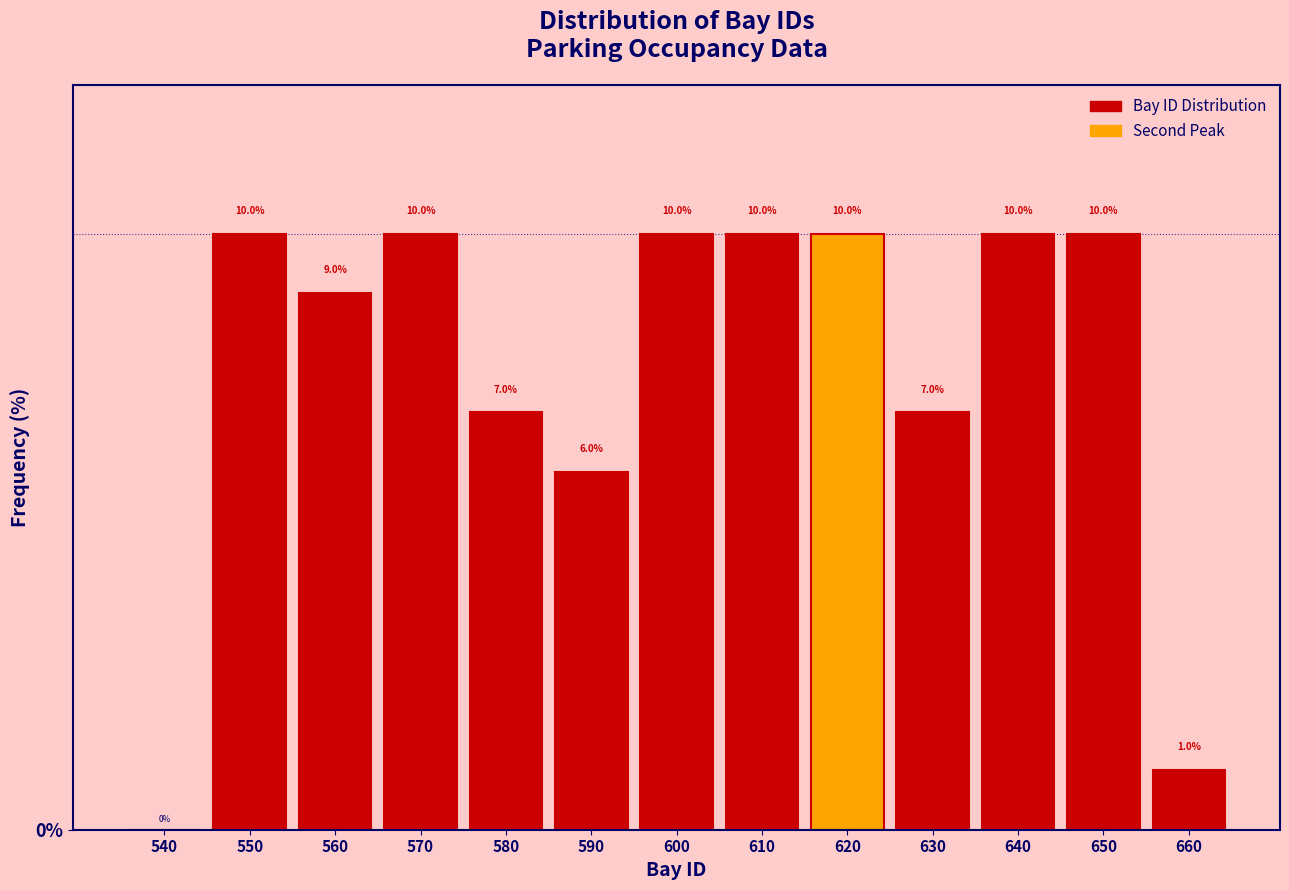

Reading right to left, extract all data points from this chart.

660=1.0	650=10.0	640=10.0	630=7.0	620=10.0	610=10.0	600=10.0	590=6.0	580=7.0	570=10.0	560=9.0	550=10.0	540=0.0